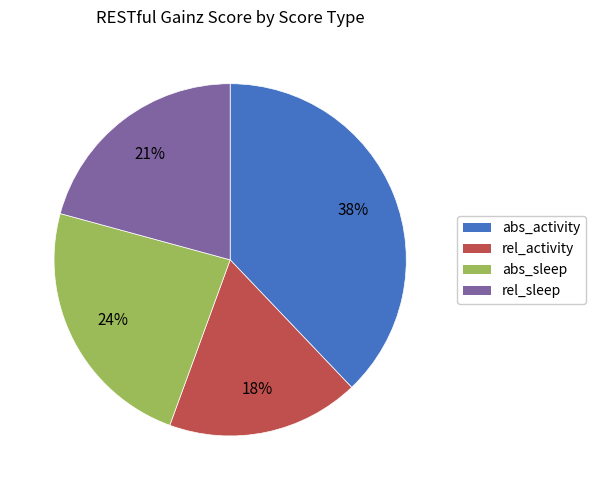

Does abs_sleep account for over 50% of the chart?

No